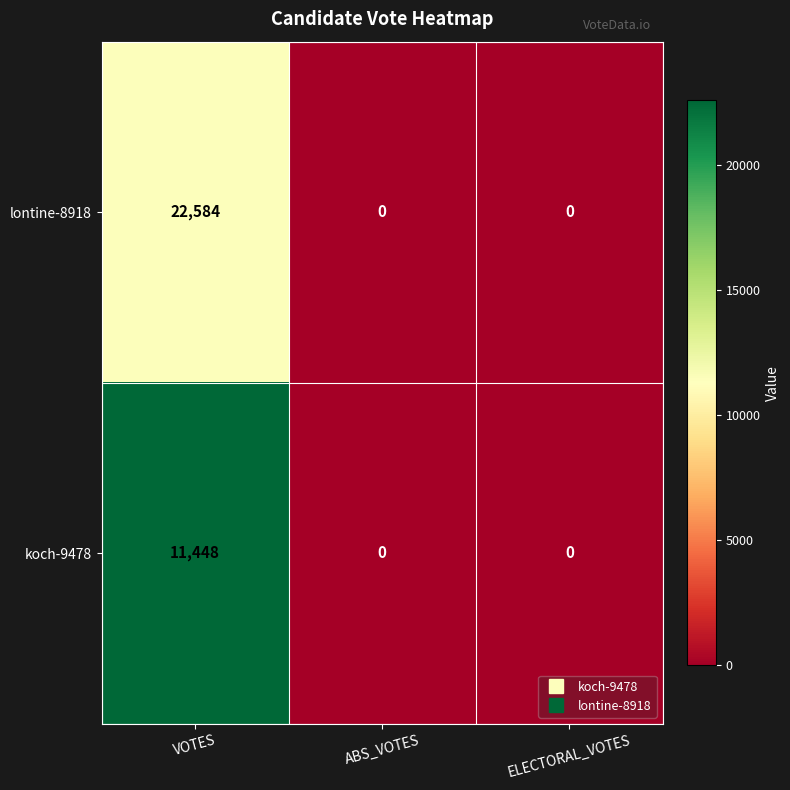

What is the sum of the koch-9478 values at ABS_VOTES and VOTES?

11448